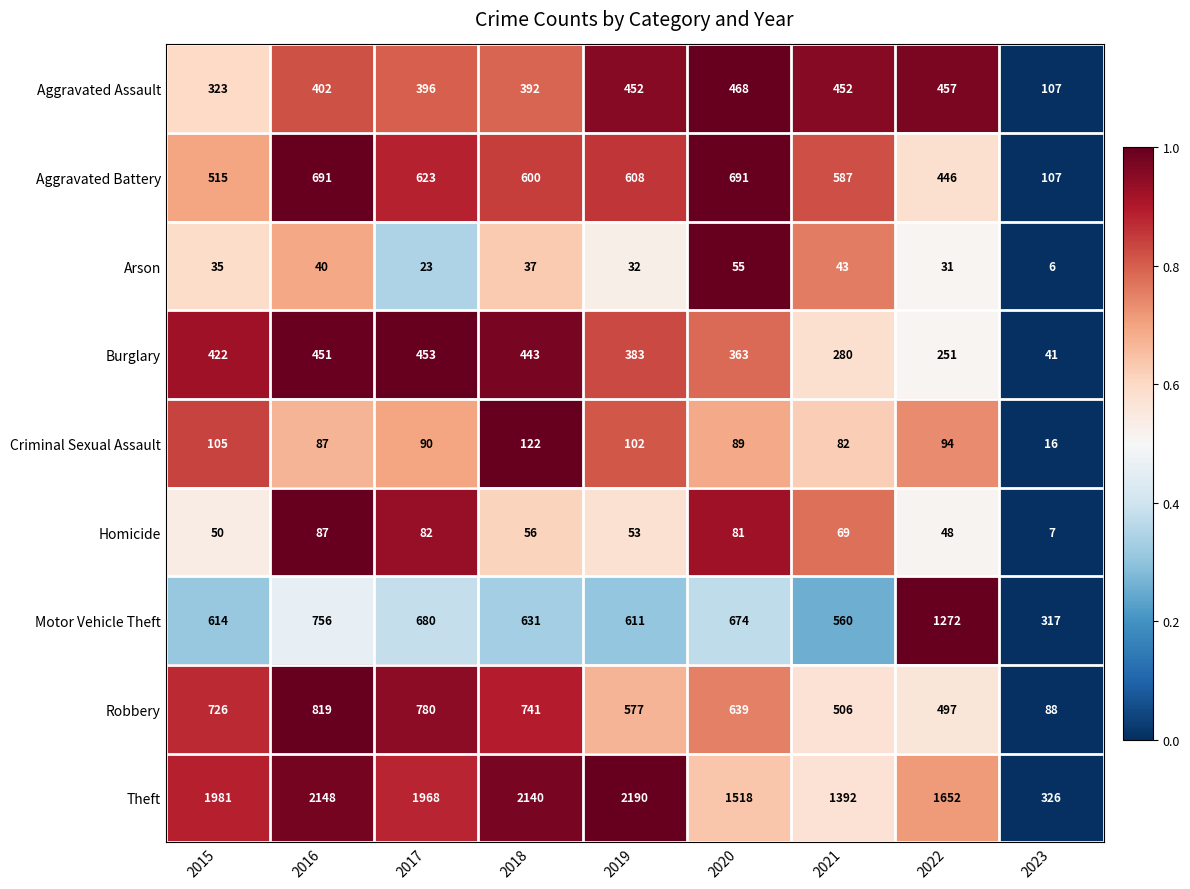

Count the number of data series in this chart.

9